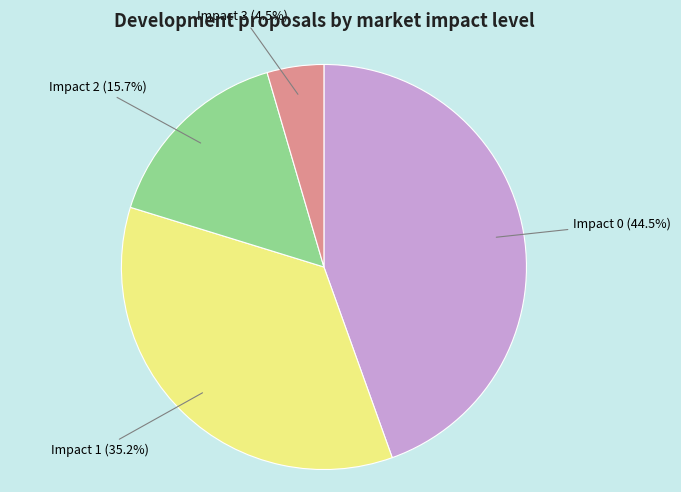

To the nearest percent, what is the difference between the largest and smallest slice percentages?

40%